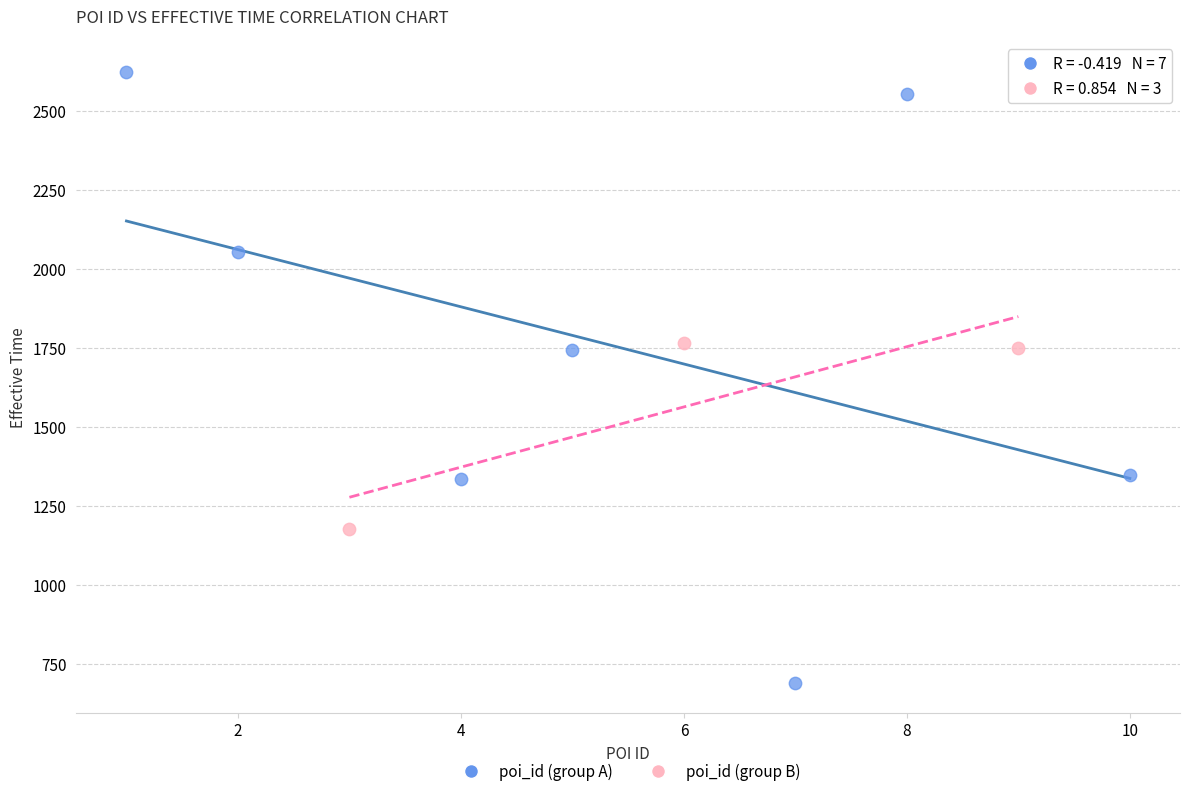

Which series contains the highest Y value?

poi_id (group A)